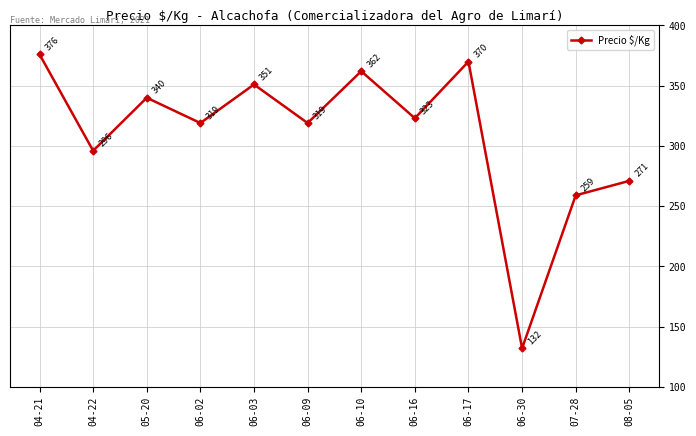

Reading right to left, extract all data points from this chart.

08-05=271	07-28=259	06-30=132	06-17=370	06-16=323	06-10=362	06-09=319	06-03=351	06-02=319	05-20=340	04-22=296	04-21=376